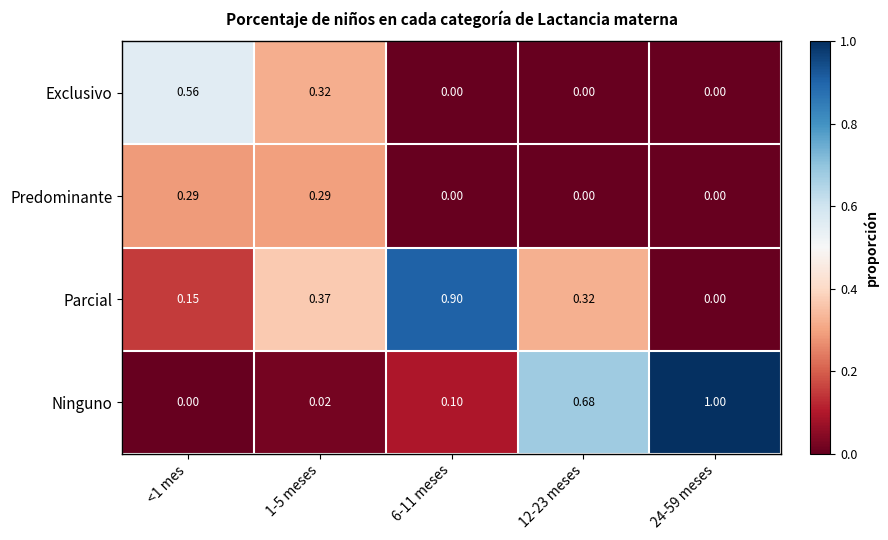

Which series has the widest spread of values?

Ninguno